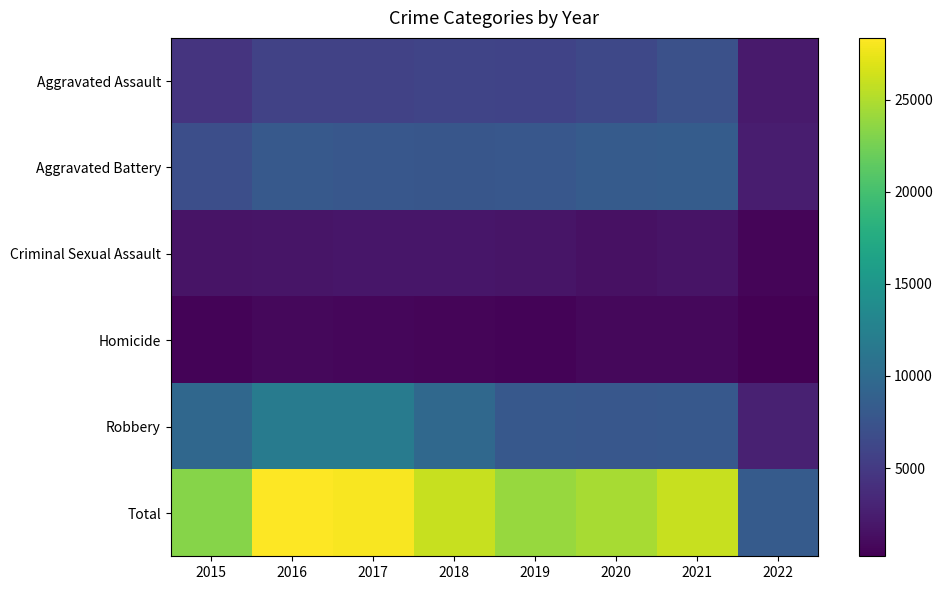

How many categories are shown in the chart?

8